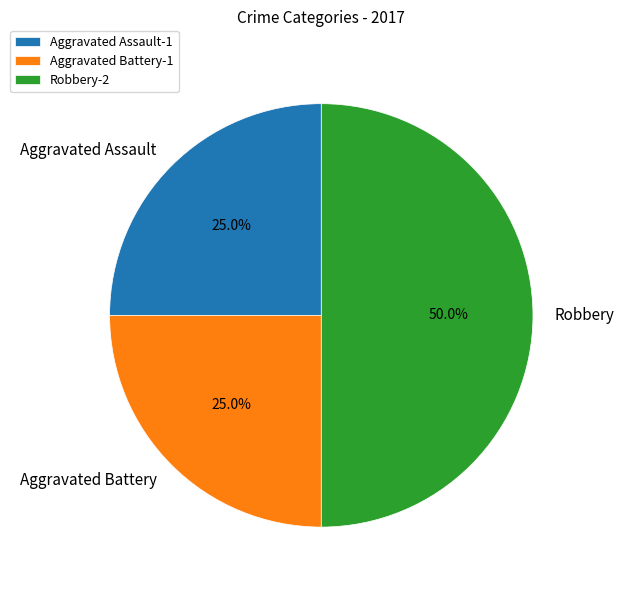

To the nearest percent, what is the combined percentage of Aggravated Assault and Robbery?

75%